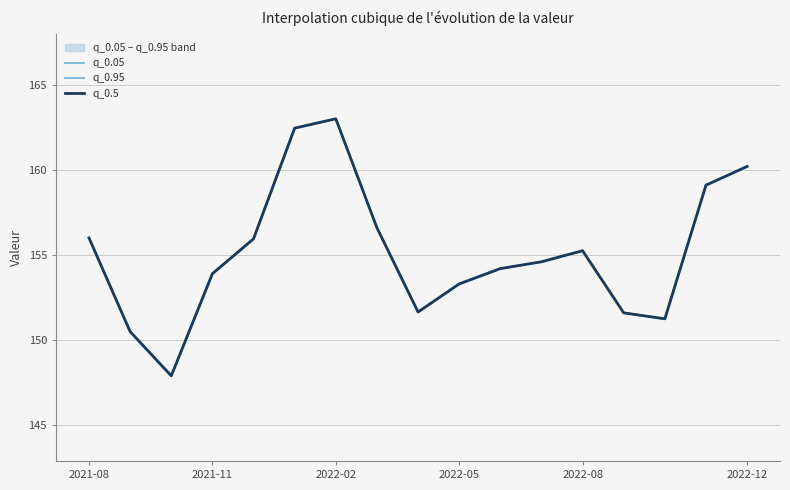

At which label does q_0.95 first exceed 154?

2021-08